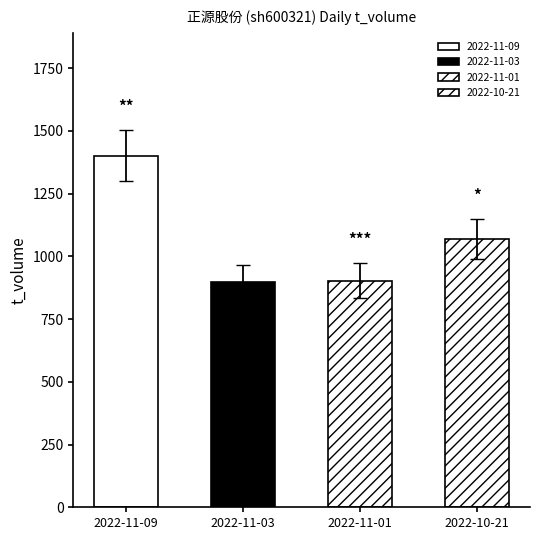

Which category has the lowest value in the t_volume series?

2022-11-03